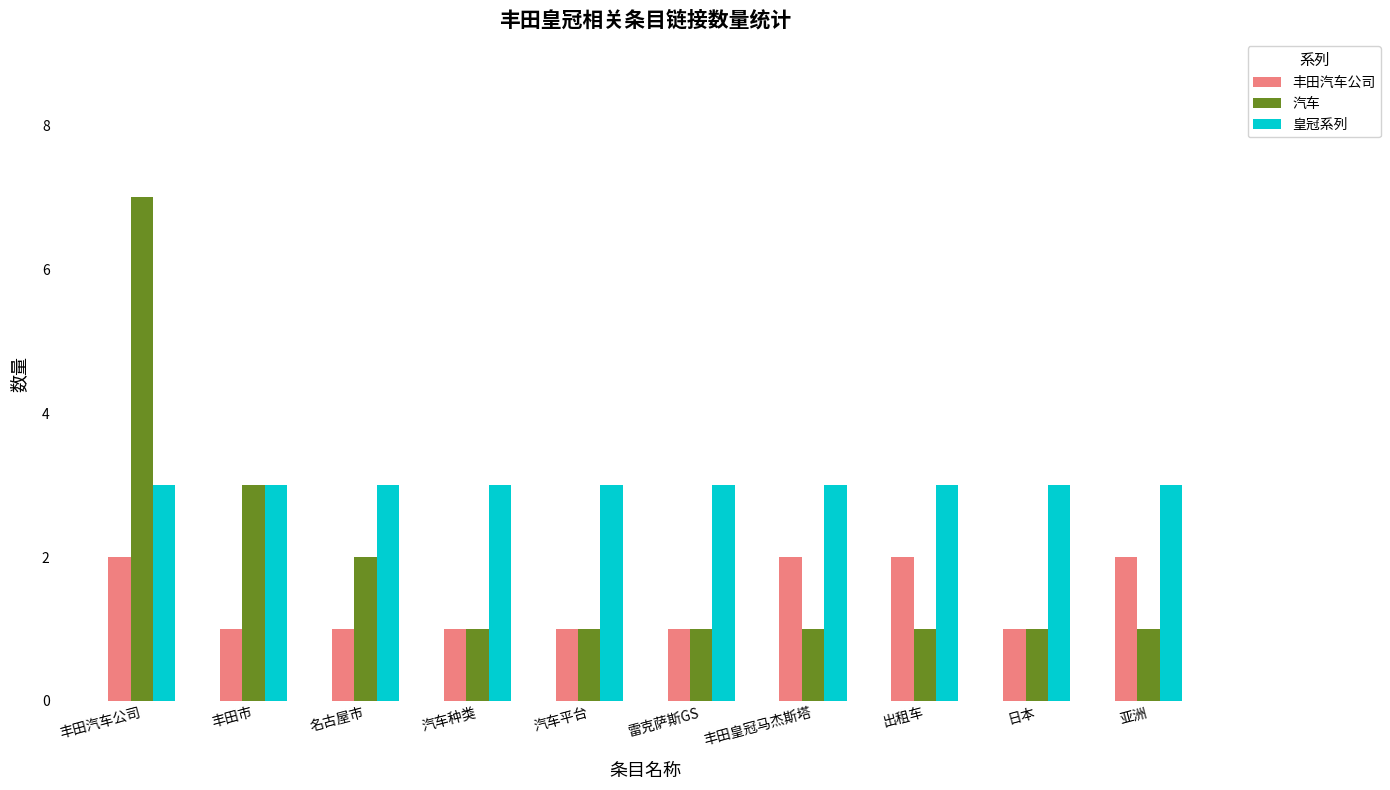

The 皇冠系列 series shows 3 at 名古屋市. True or false?

True